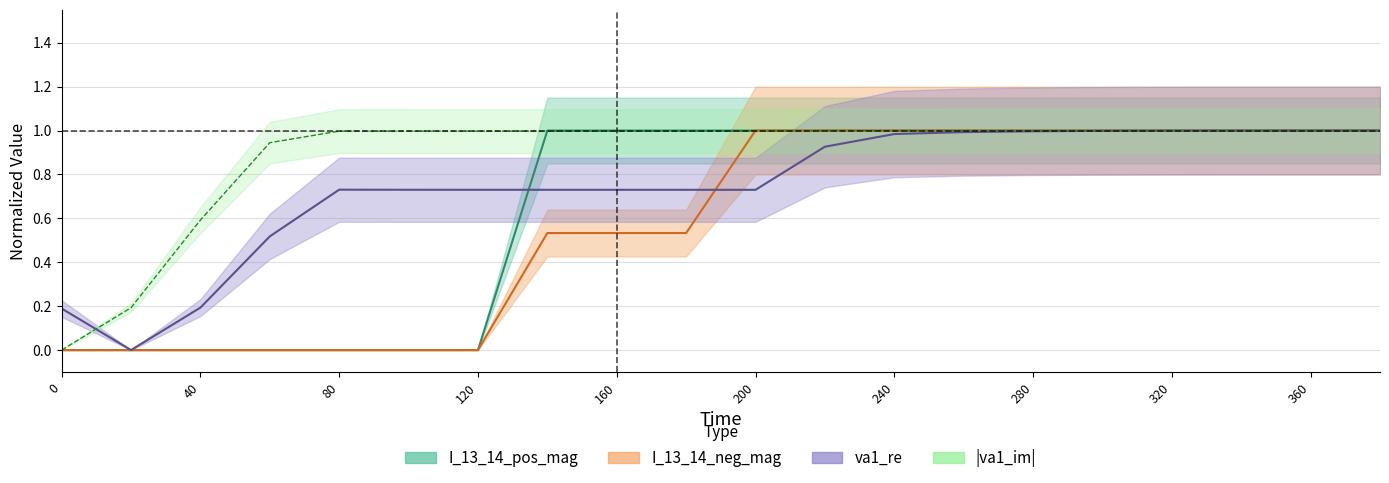

Reading left to right, list all the values displayed in this chart.

I_13_14_pos_mag: 0.0	0.0	0.0	0.0	0.0	0.0	0.0	1.0	1.0	1.0	1.0	1.0	1.0	1.0	1.0	1.0	1.0	1.0	1.0	1.0
I_13_14_neg_mag: 0.0	0.0	0.0	0.0	0.0	0.0	0.0	0.5	0.5	0.5	1.0	1.0	1.0	1.0	1.0	1.0	1.0	1.0	1.0	1.0
va1_re: 0.2	0.0	0.2	0.5	0.7	0.7	0.7	0.7	0.7	0.7	0.7	0.9	1.0	1.0	1.0	1.0	1.0	1.0	1.0	1.0
va1_im: 0.0	0.2	0.6	0.9	1.0	1.0	1.0	1.0	1.0	1.0	1.0	1.0	1.0	1.0	1.0	1.0	1.0	1.0	1.0	1.0